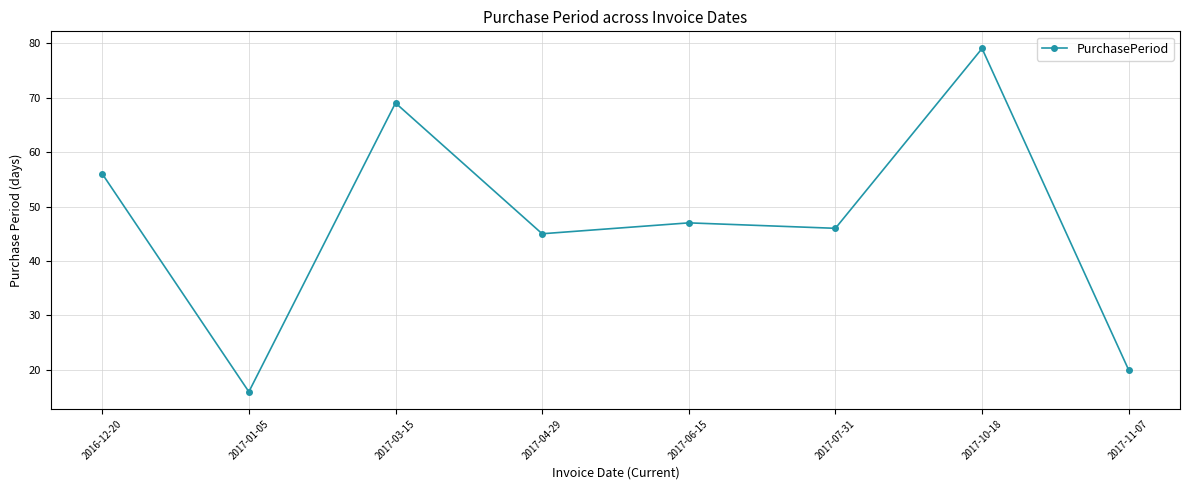

Reading right to left, extract all data points from this chart.

2017-11-07=20	2017-10-18=79	2017-07-31=46	2017-06-15=47	2017-04-29=45	2017-03-15=69	2017-01-05=16	2016-12-20=56